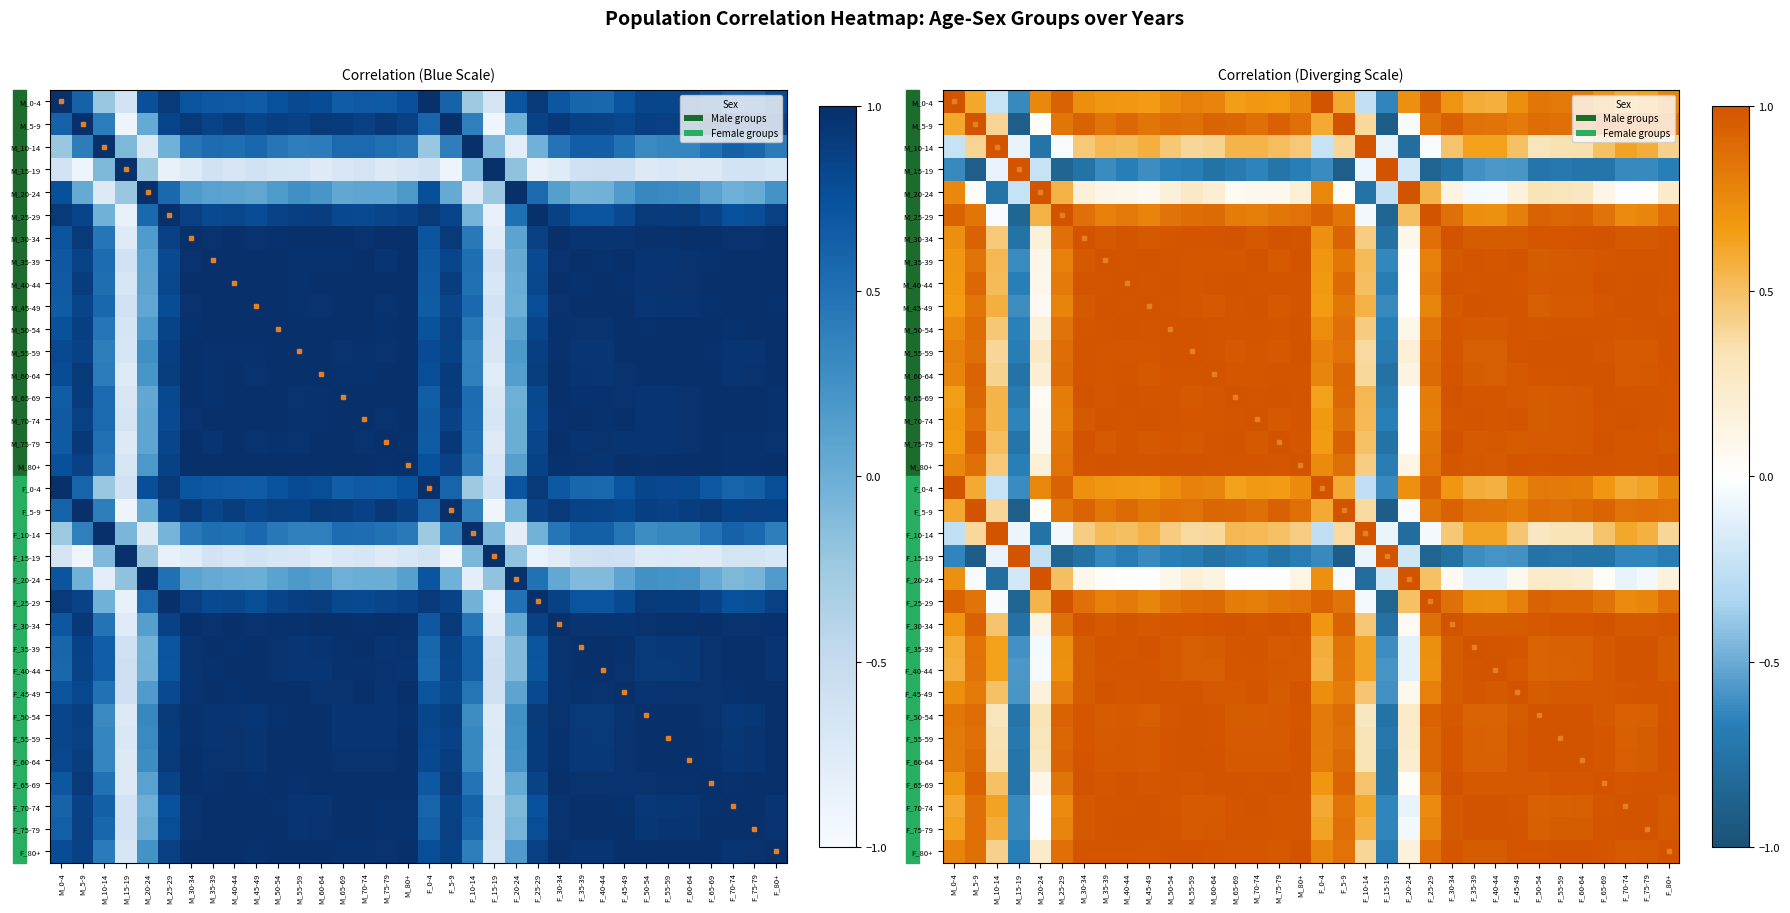

Where does the M_25-29 series first go above 0?

M_0-4